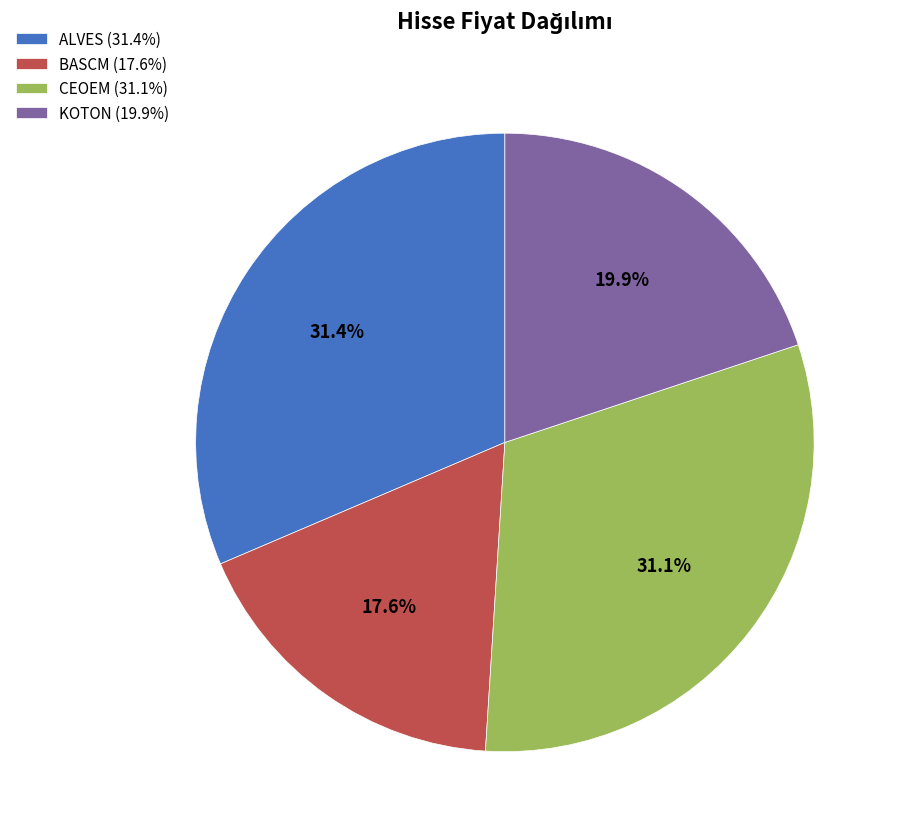

Which has a higher value, KOTON or BASCM?

KOTON